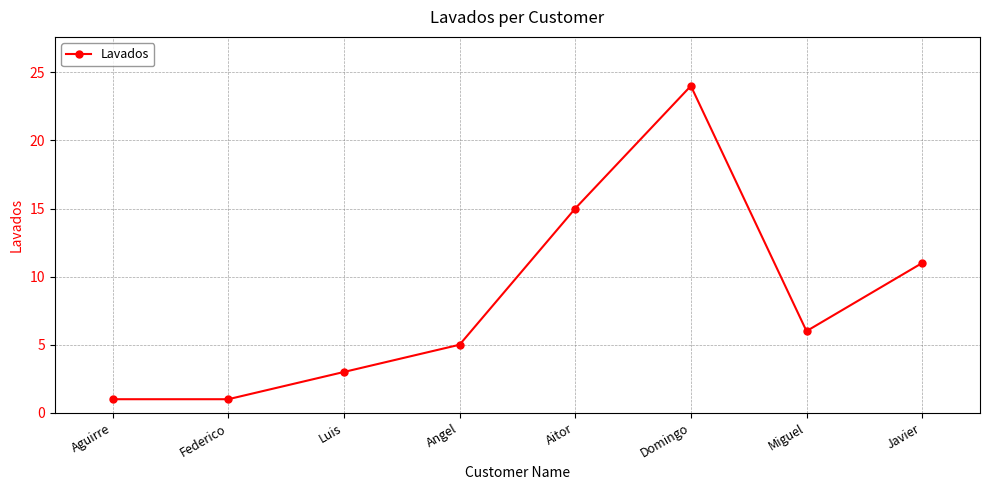

What is the difference between the maximum and minimum values?

23